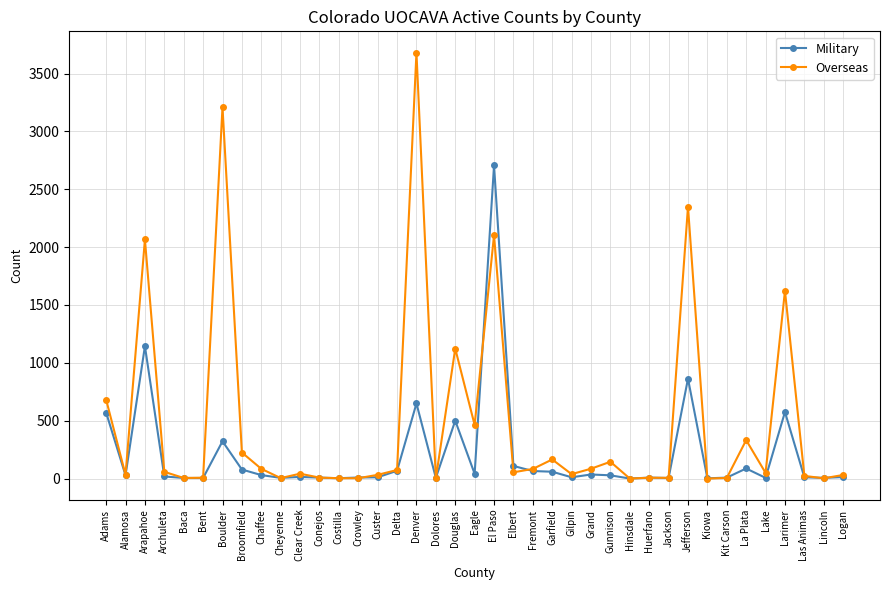

The Military series shows 30 at Chaffee. True or false?

True